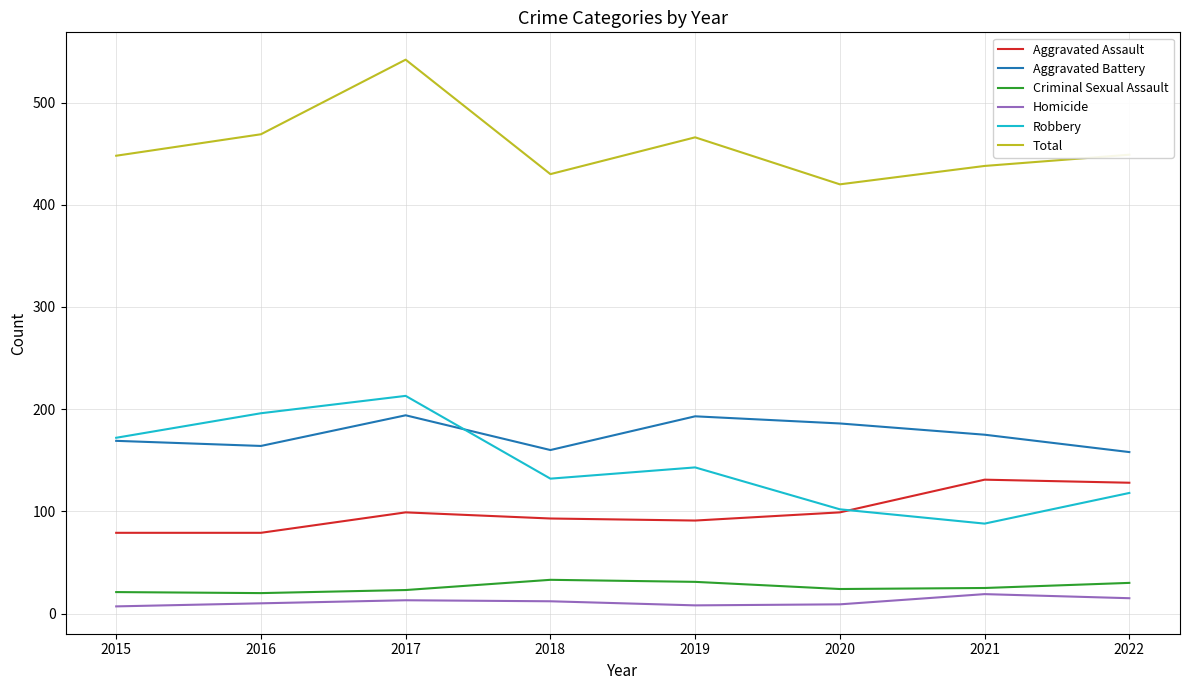

What is the spread (max minus min) of values at 2022?

434